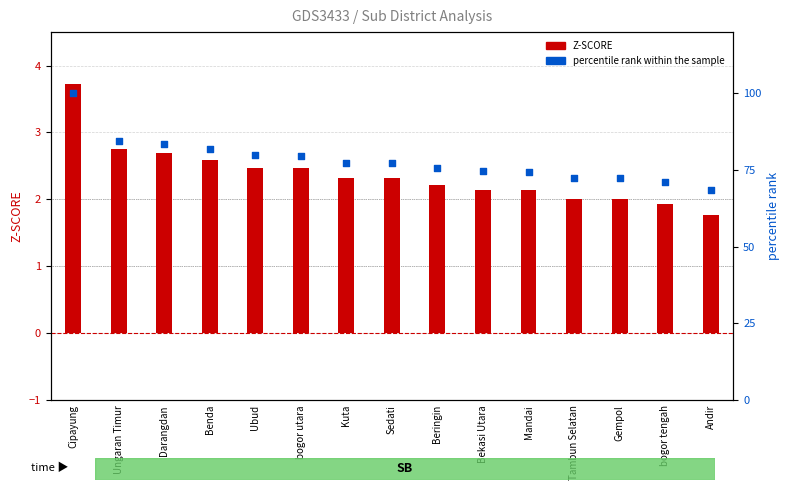

What are all the series names shown in the legend?

Z-SCORE, percentile rank within the sample